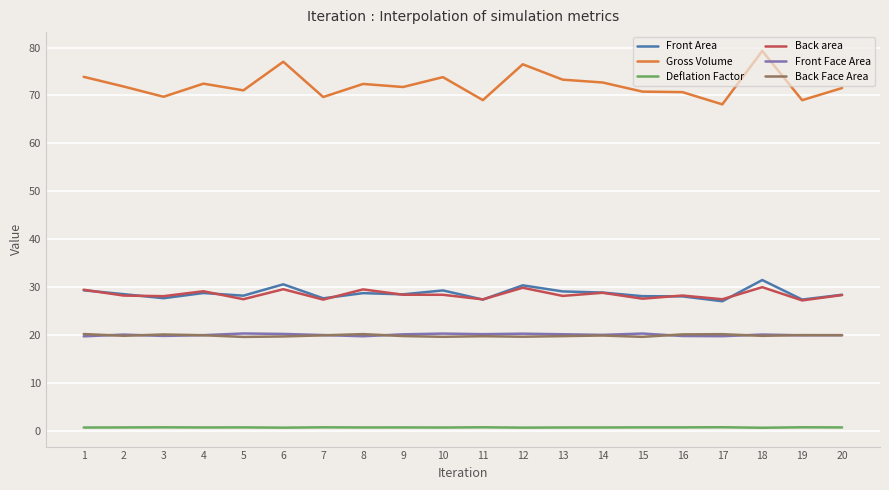

What is the spread (max minus min) of values at 8?

71.7